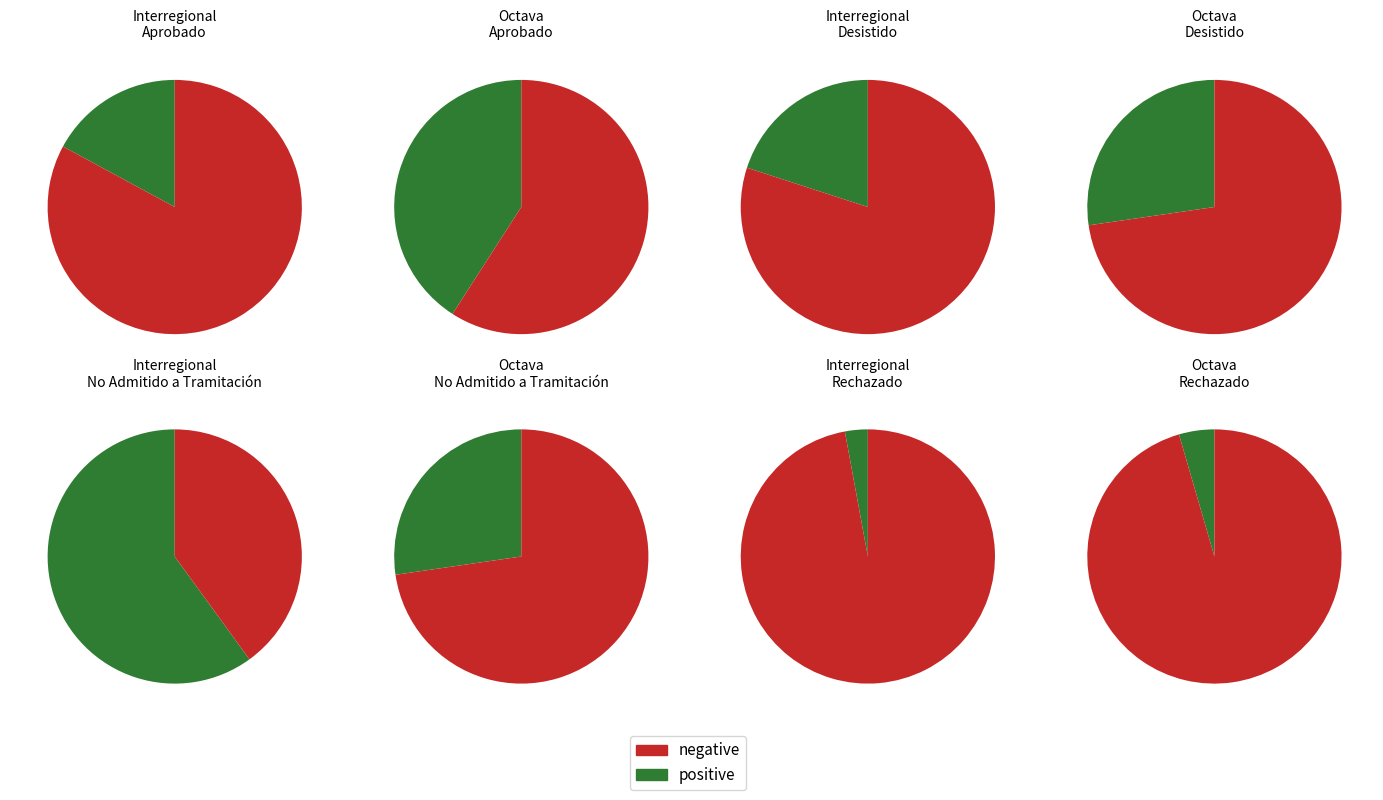

How many slices are in this pie chart?

2